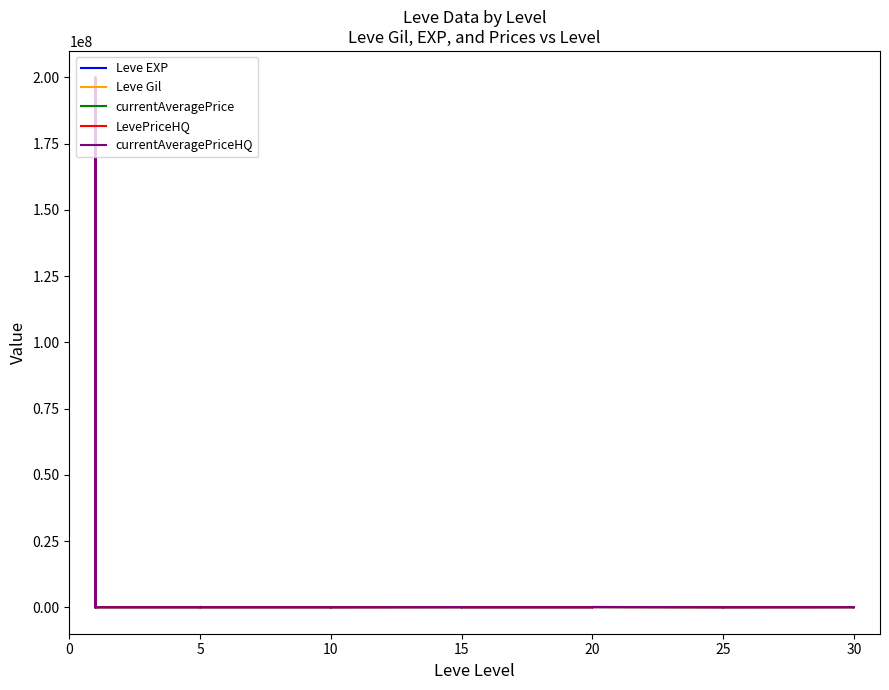

How many values in currentAveragePrice are above zero?

32